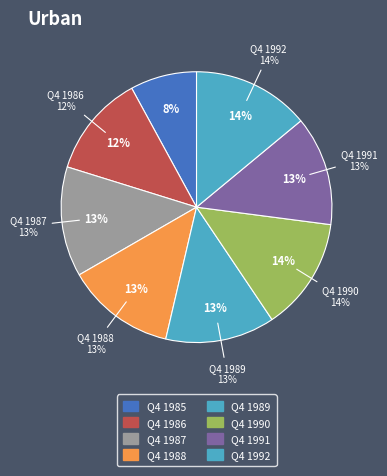

Does any single category account for the majority?

No